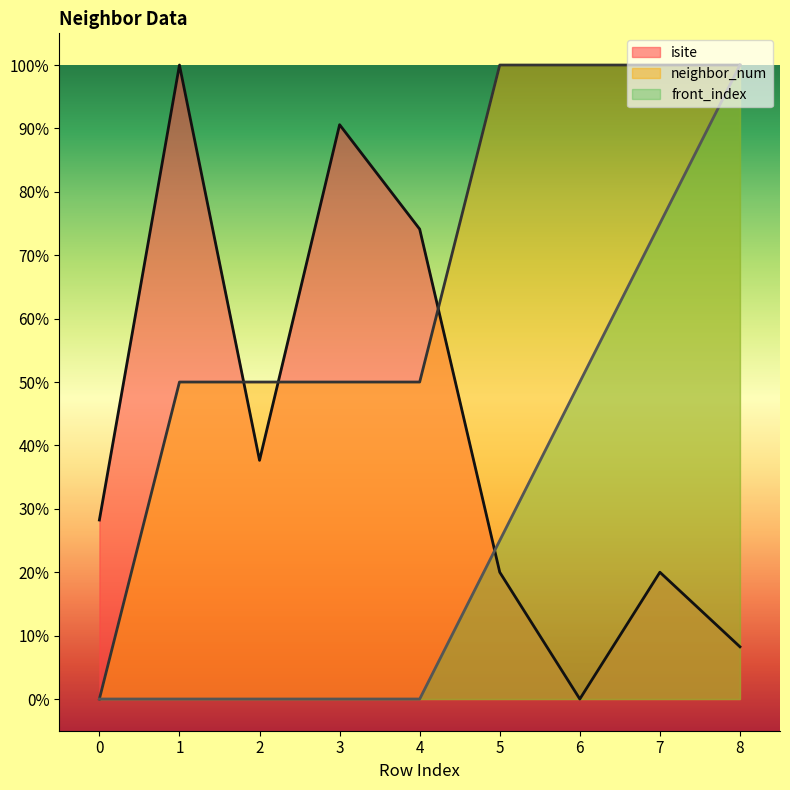

How many interior local valleys does the isite series have?

2